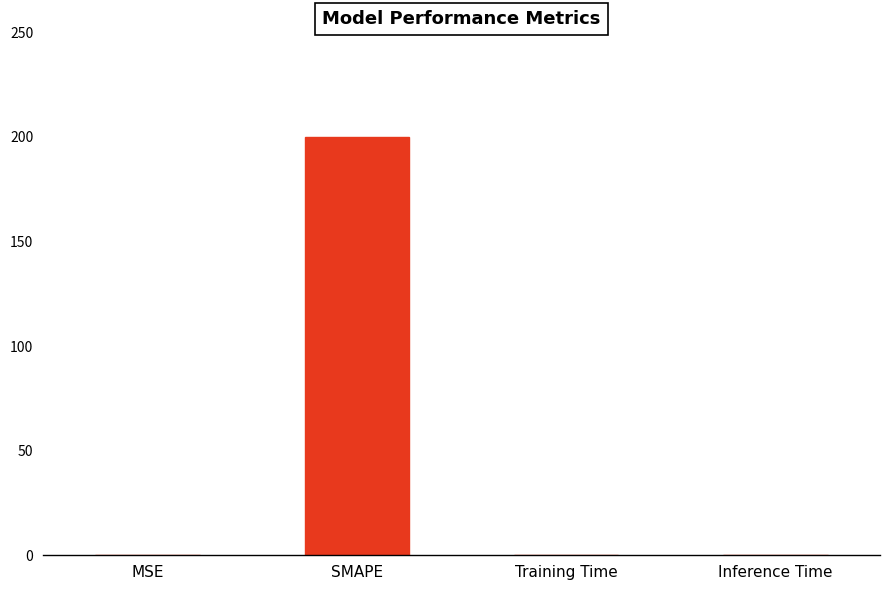

What is the sum of all values?

200.2